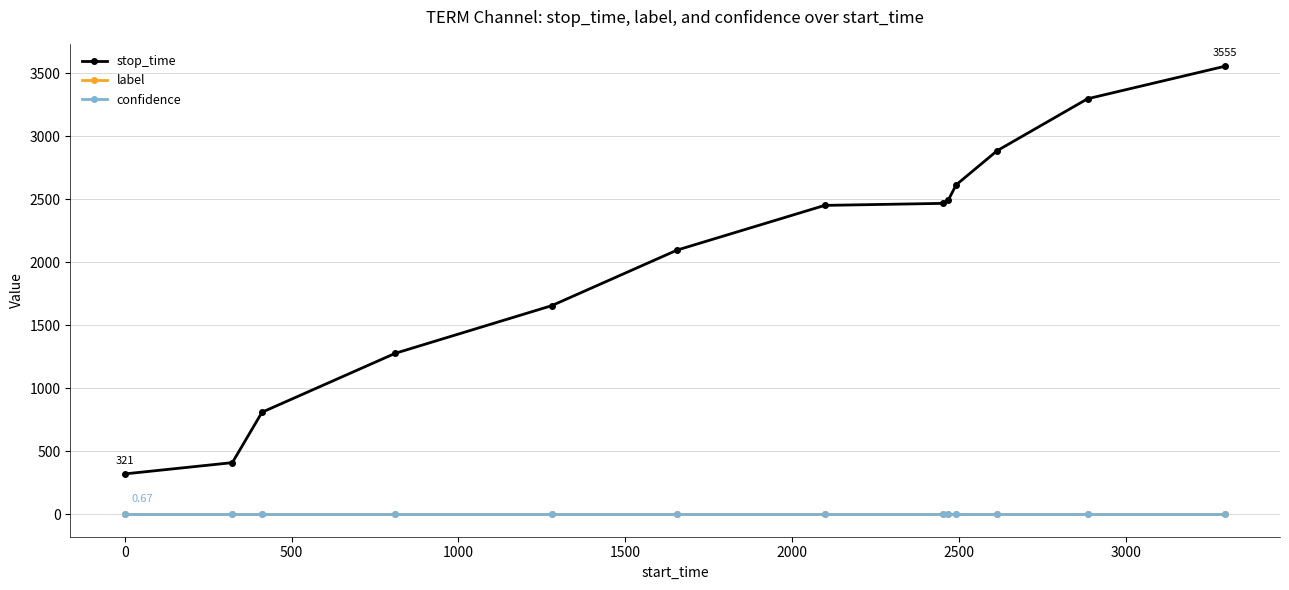

True or false: confidence and stop_time cross at least once.

False